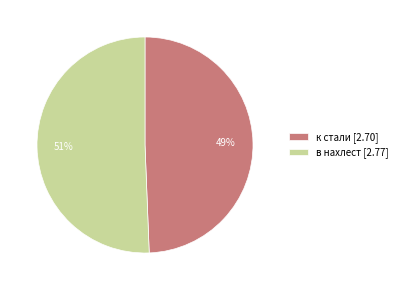

The к стали slice represents 64% of the pie. True or false?

False